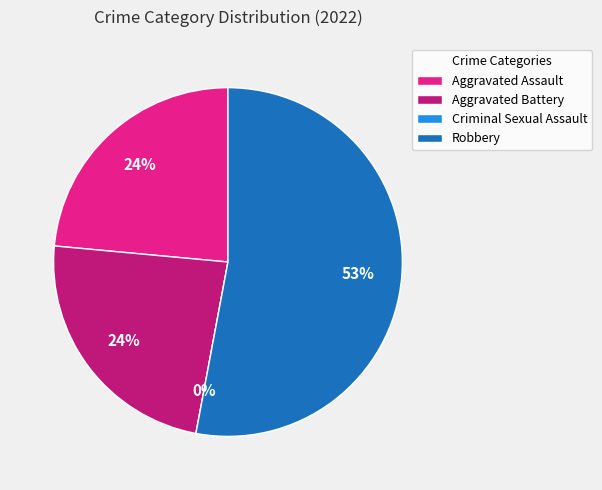

To the nearest percent, what is the average slice percentage?

25%